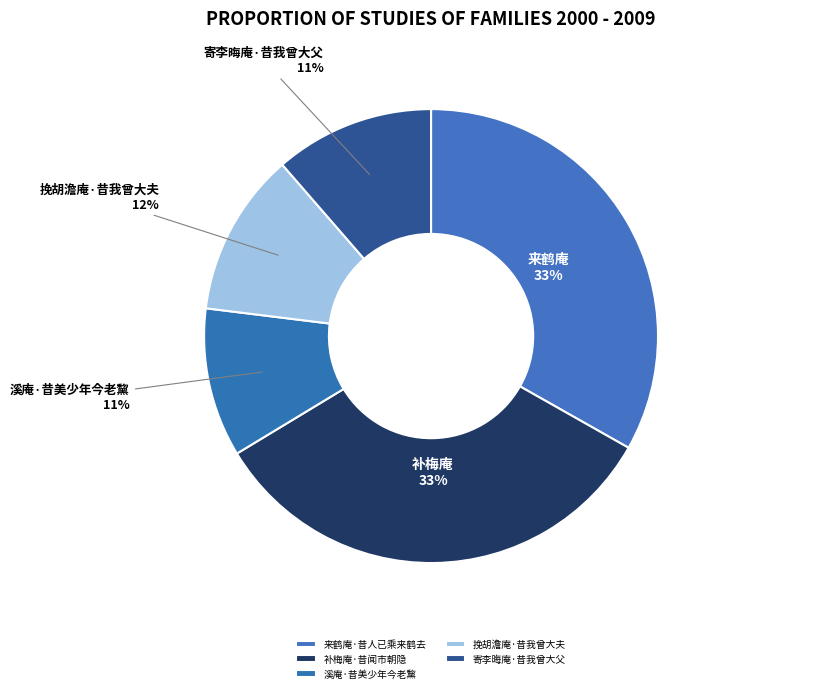

Is 补梅庵·昔闻市朝隐 the majority of the pie?

No